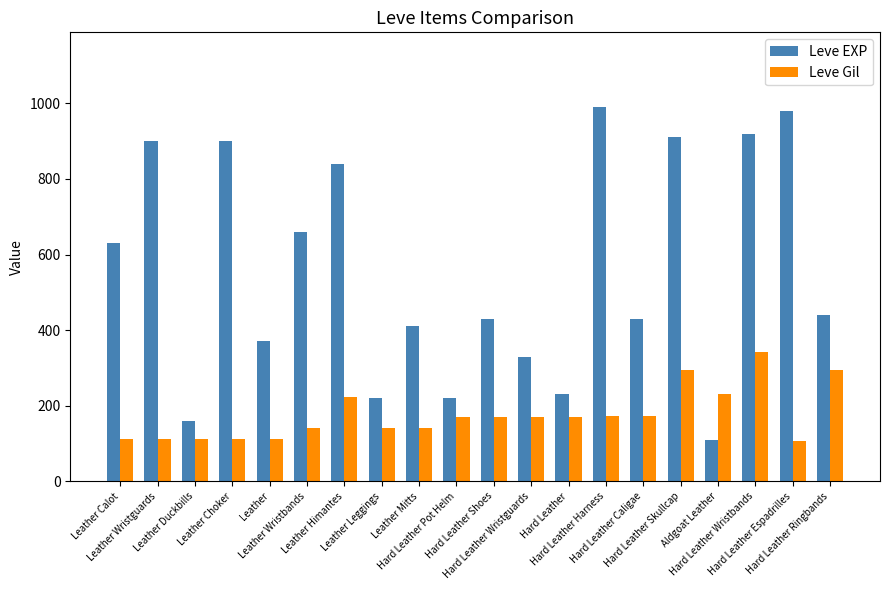

Rank the series by their maximum value, from highest to lowest.

Leve EXP, Leve Gil